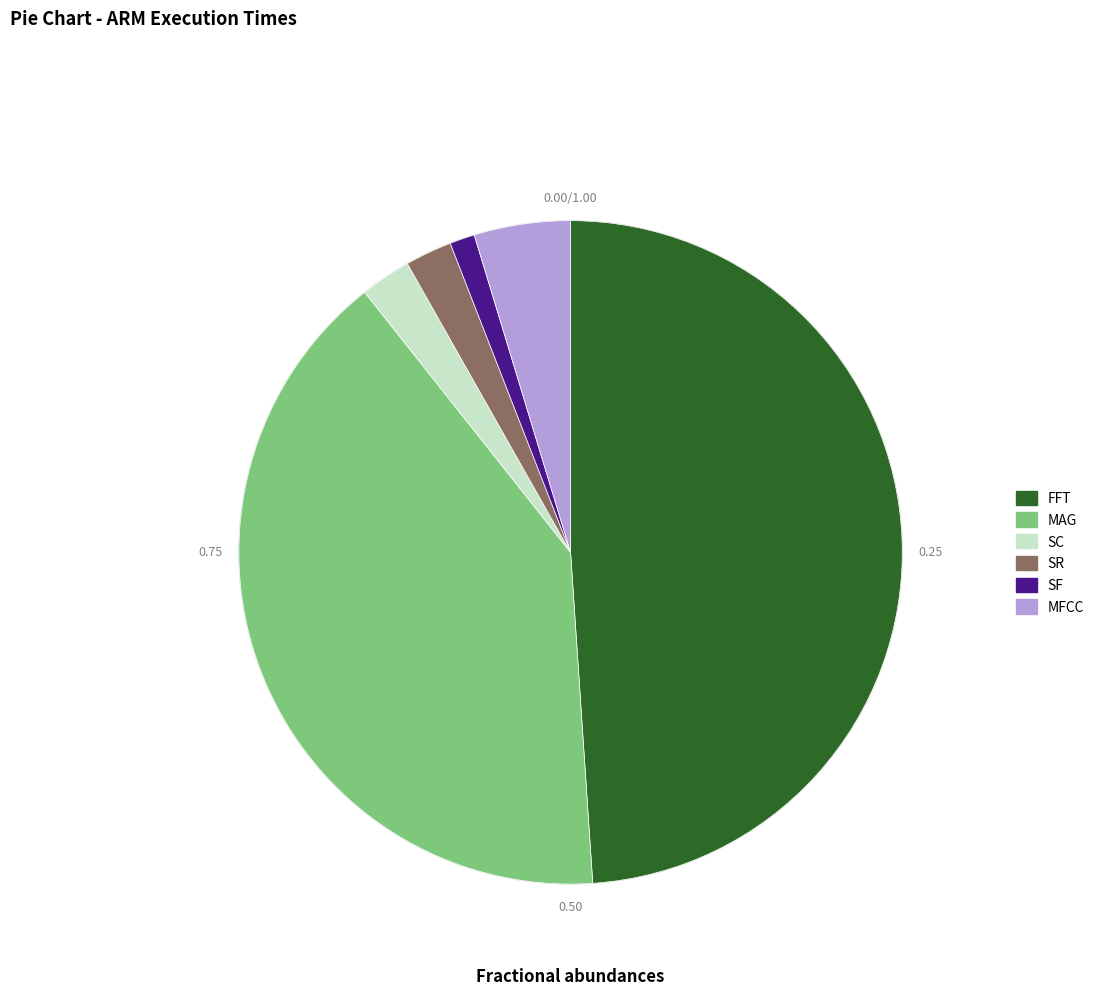

How many slices are in this pie chart?

6